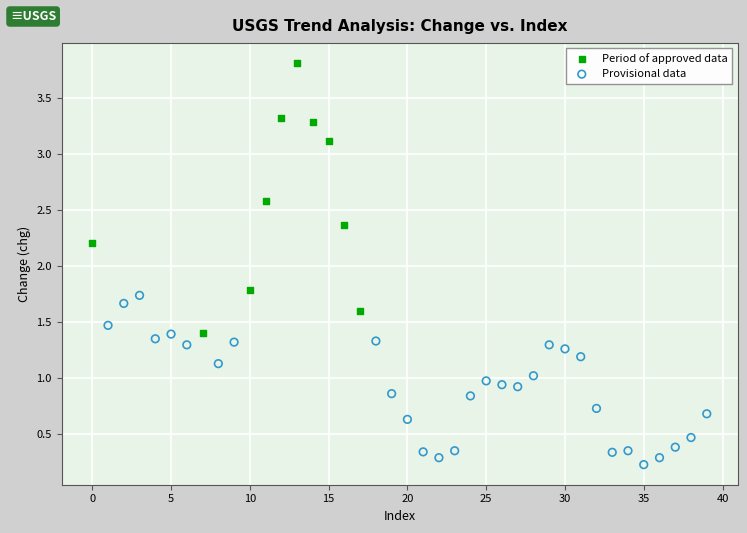

Which series contains the highest Y value?

Period of approved data